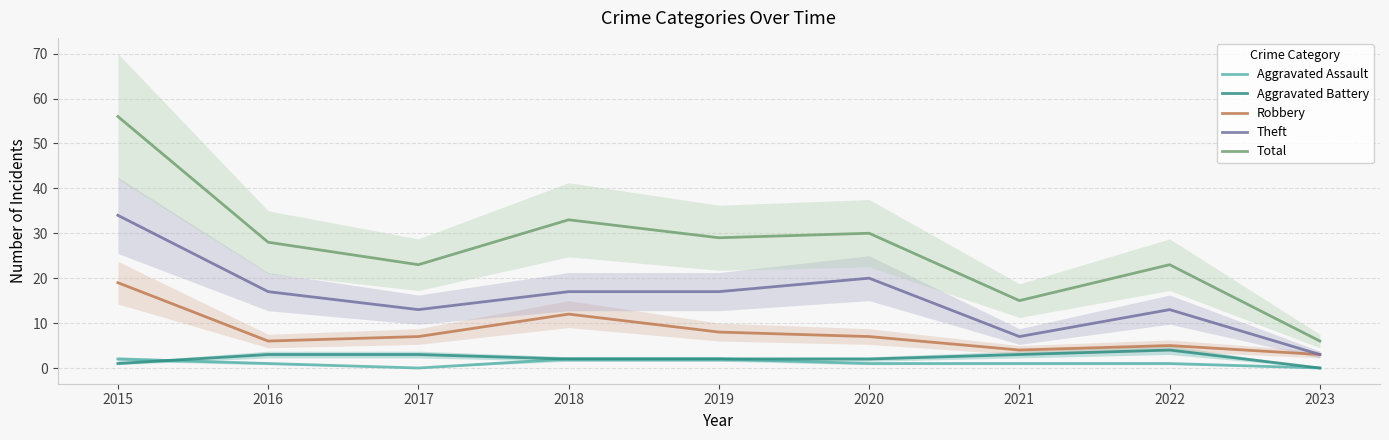

Which series changed the most between 2016 and 2018?

Robbery